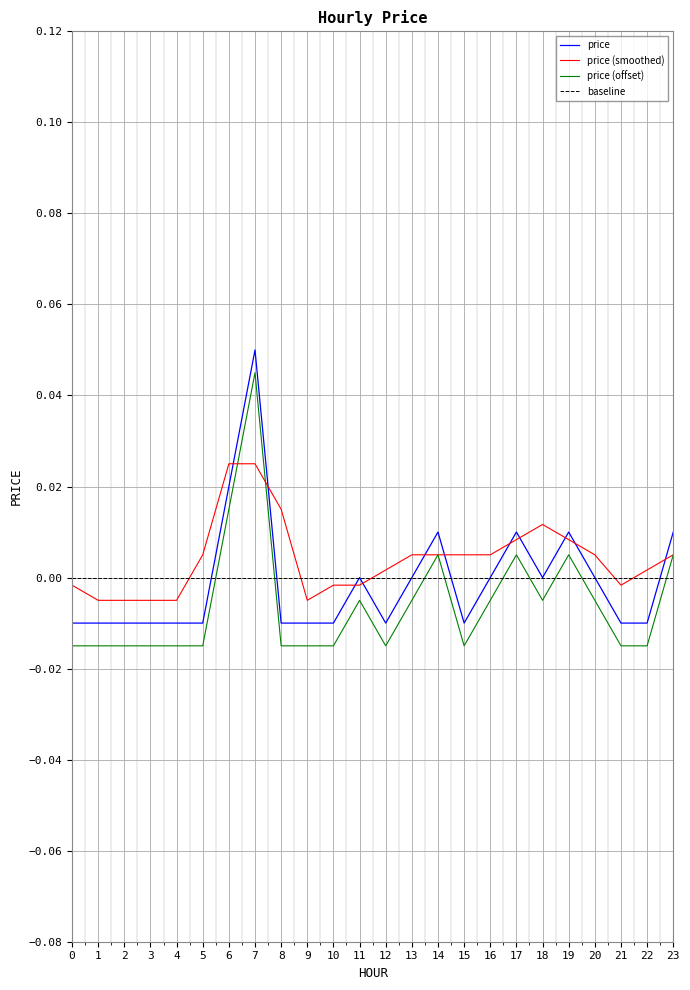

Where do baseline and price (offset) first cross each other?

5 and 6